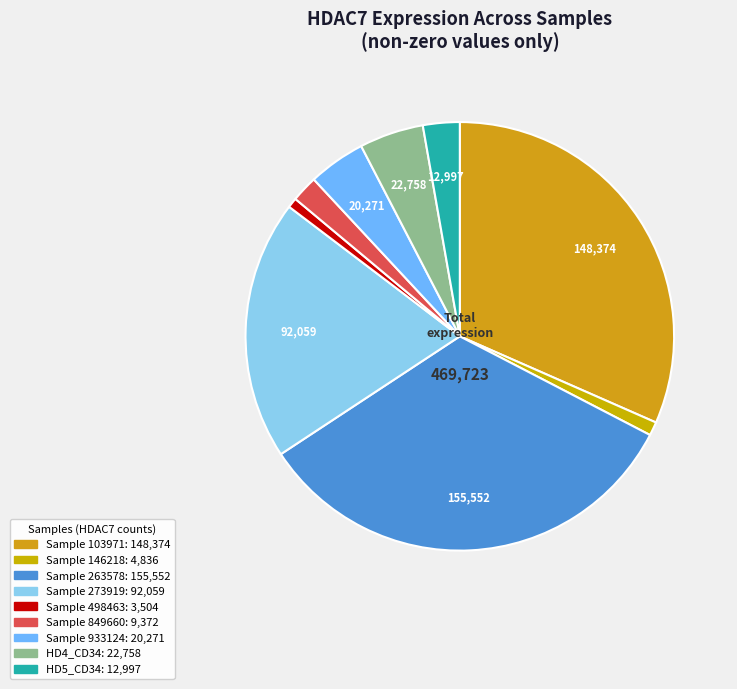

To the nearest percent, what is the difference between the largest and smallest slice percentages?

32%